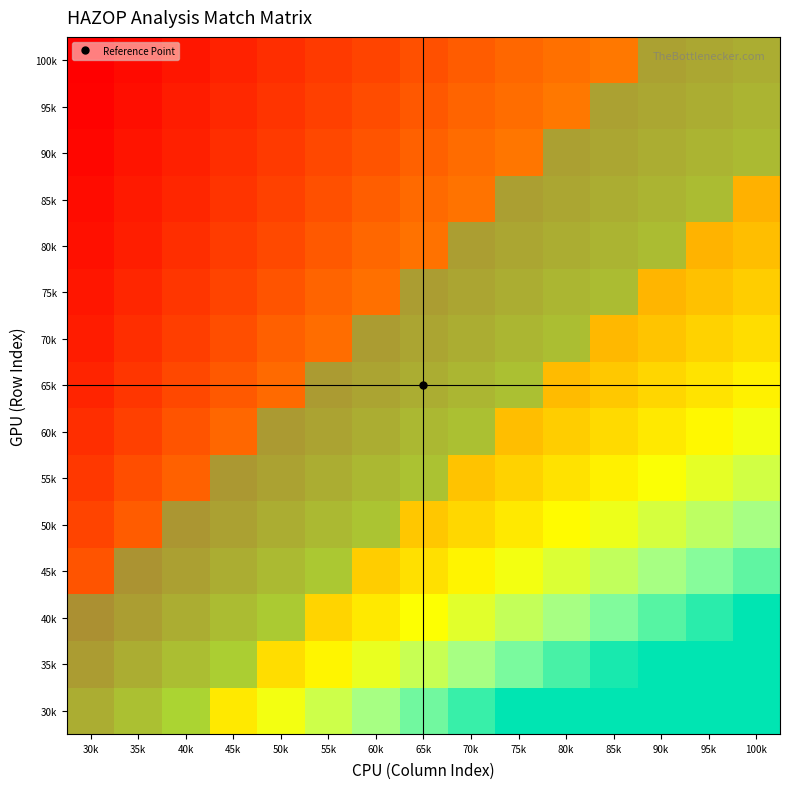

What is the total value across all series at 35k?

4